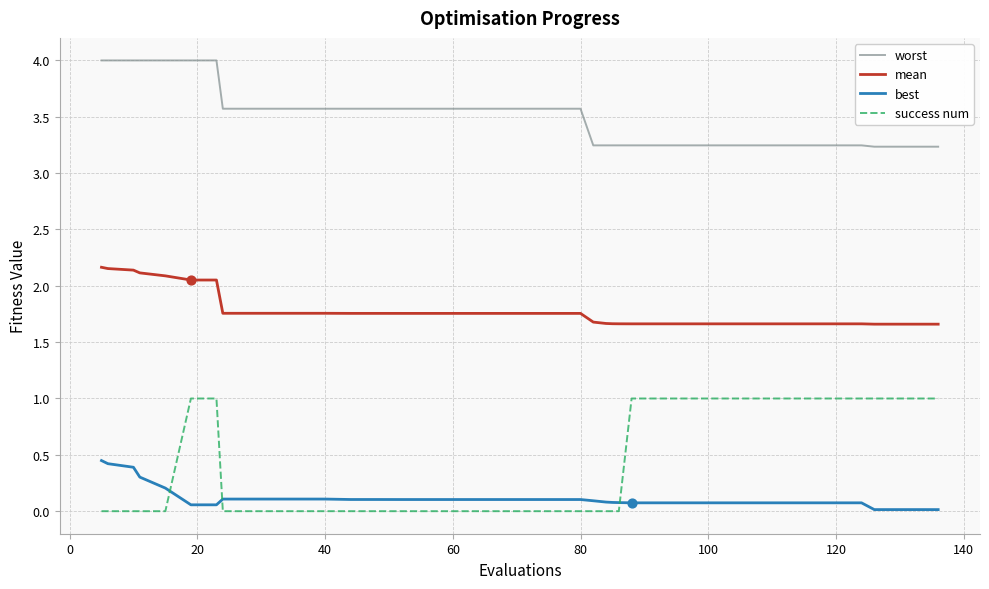

At how many categories does at least one series exceed 2?

40